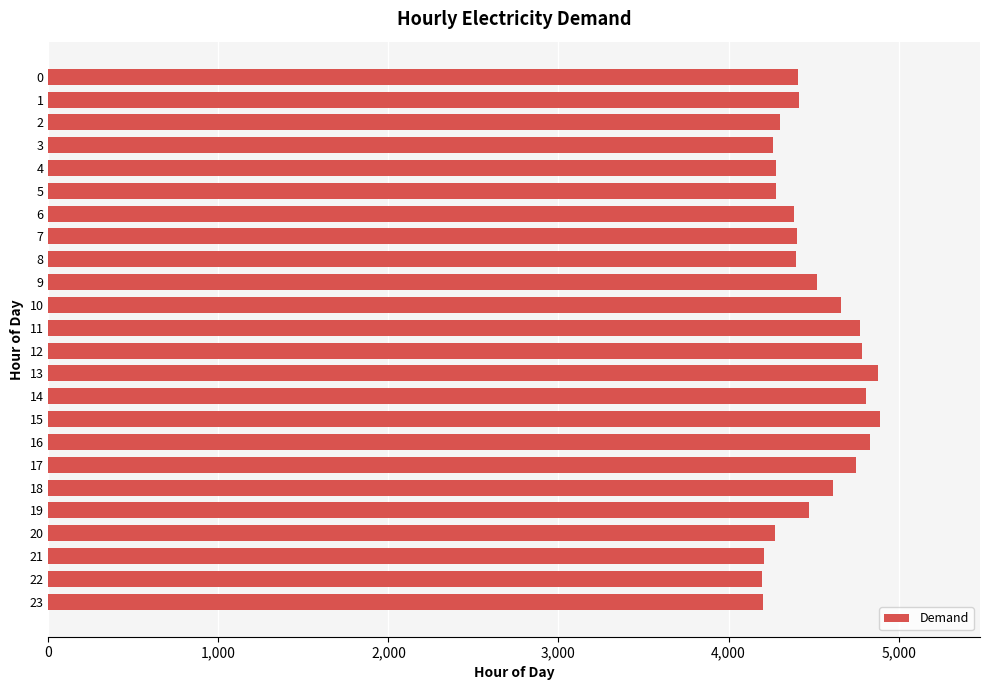

What is the ratio of the value at 5 to the value at 23?

1.0